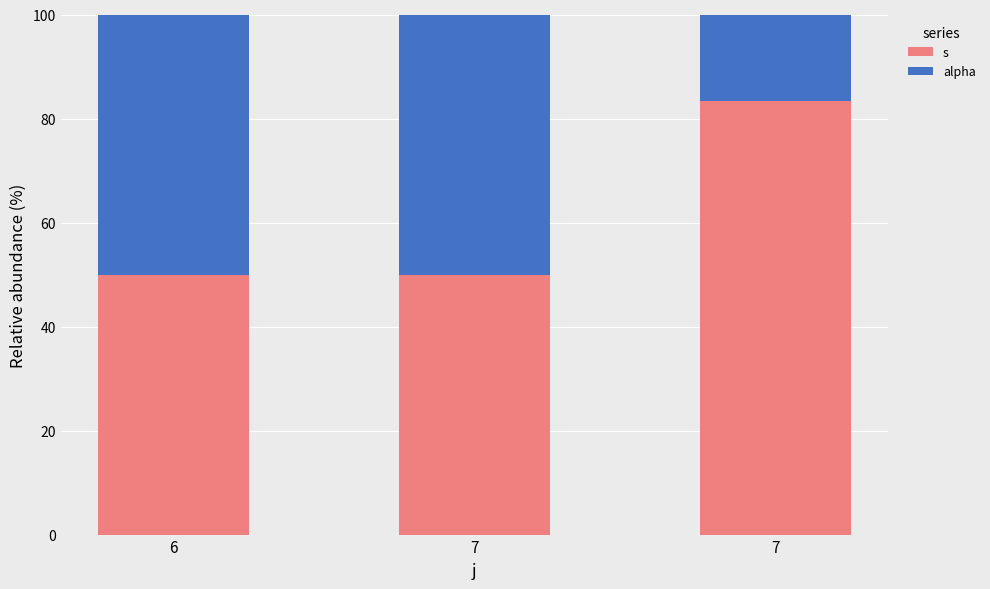

How many bars are there in total?

3